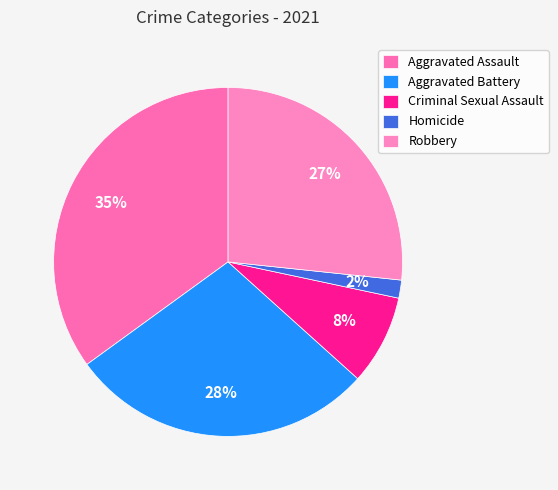

Count the number of slices in the pie.

5